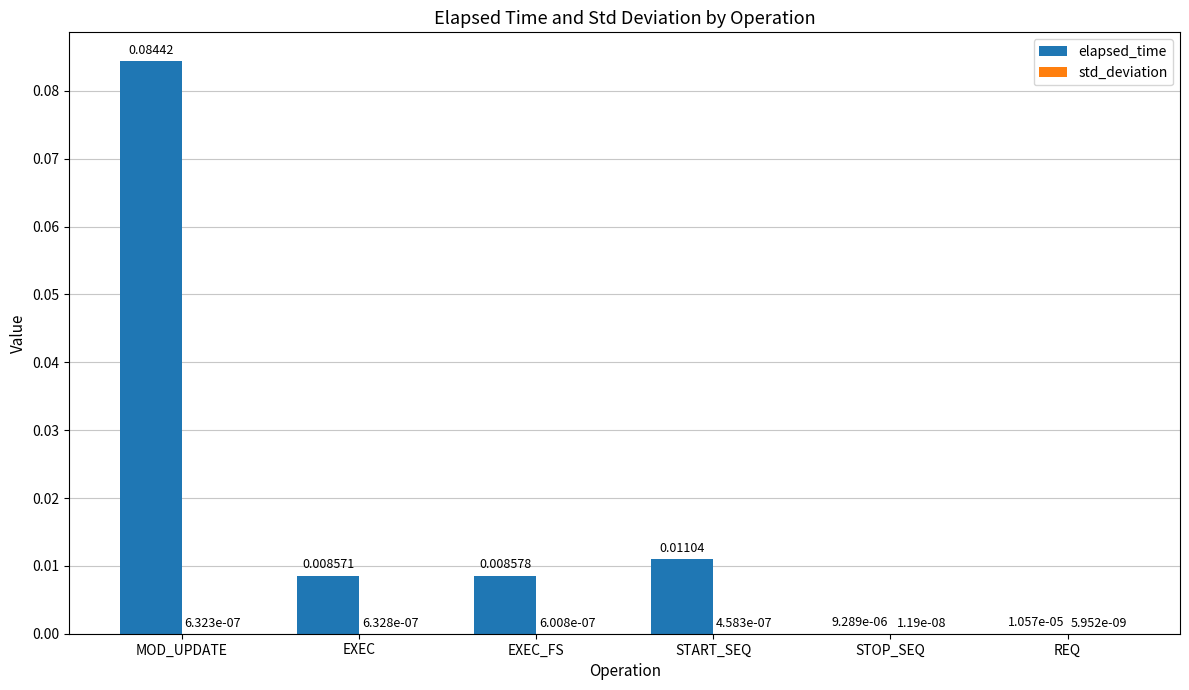

Does the chart contain stacked bars?

No